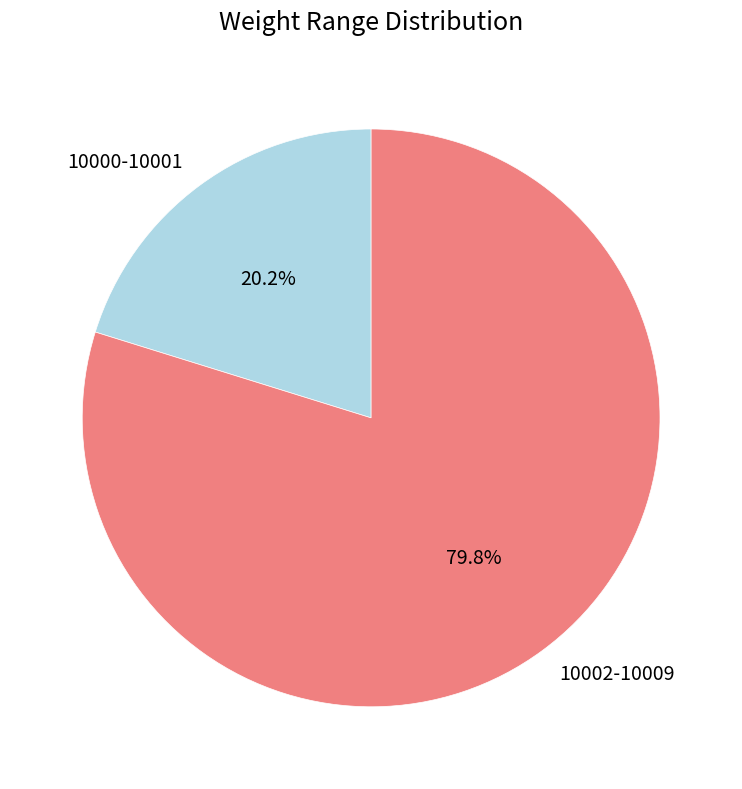

How many segments does this pie chart have?

2